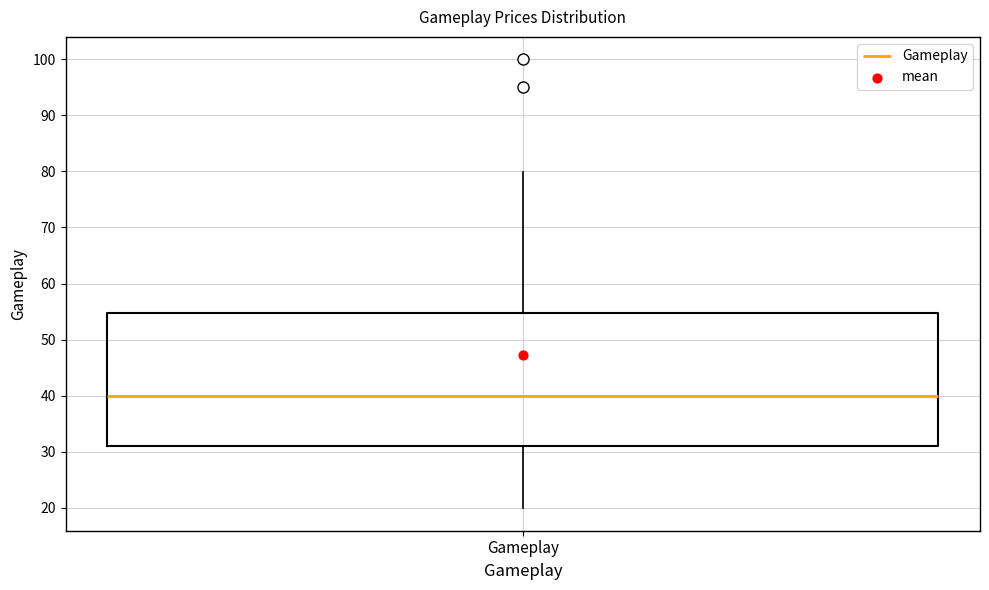

Transcribe this box plot: give where the median line is, the range the box spans, and where the two whiskers end, as read against the y-axis. The values are not printed on the chart, so give them approximately, as read against the axis.

median 40, box 31 to 55, whiskers 20 to 80